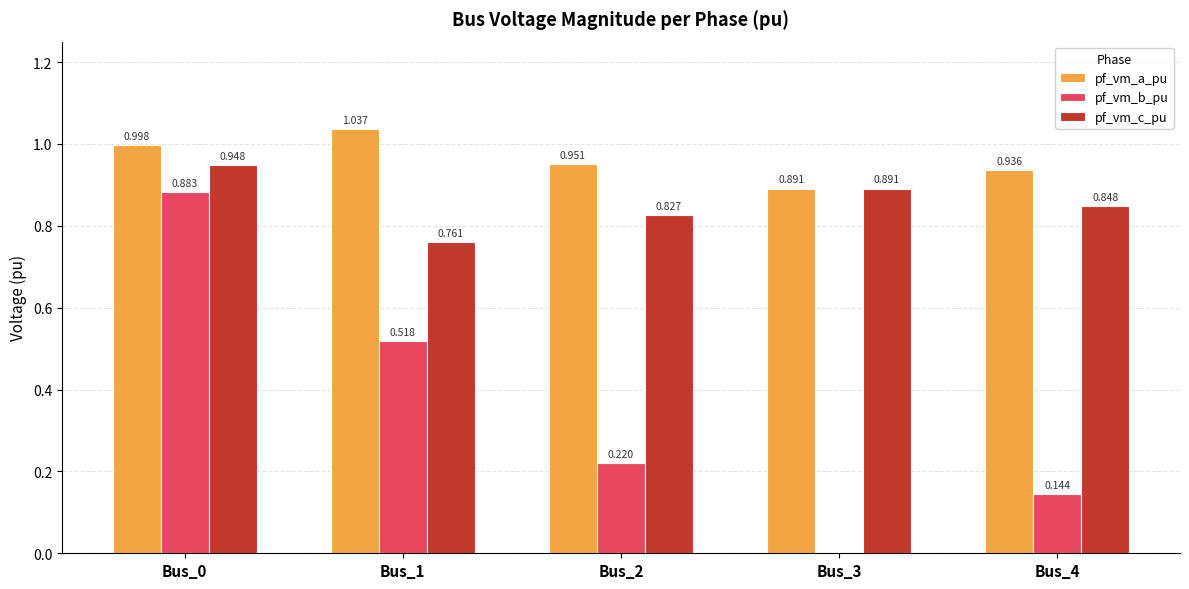

Is the value of pf_vm_a_pu at Bus_0 greater than the value of pf_vm_b_pu at Bus_4?

Yes